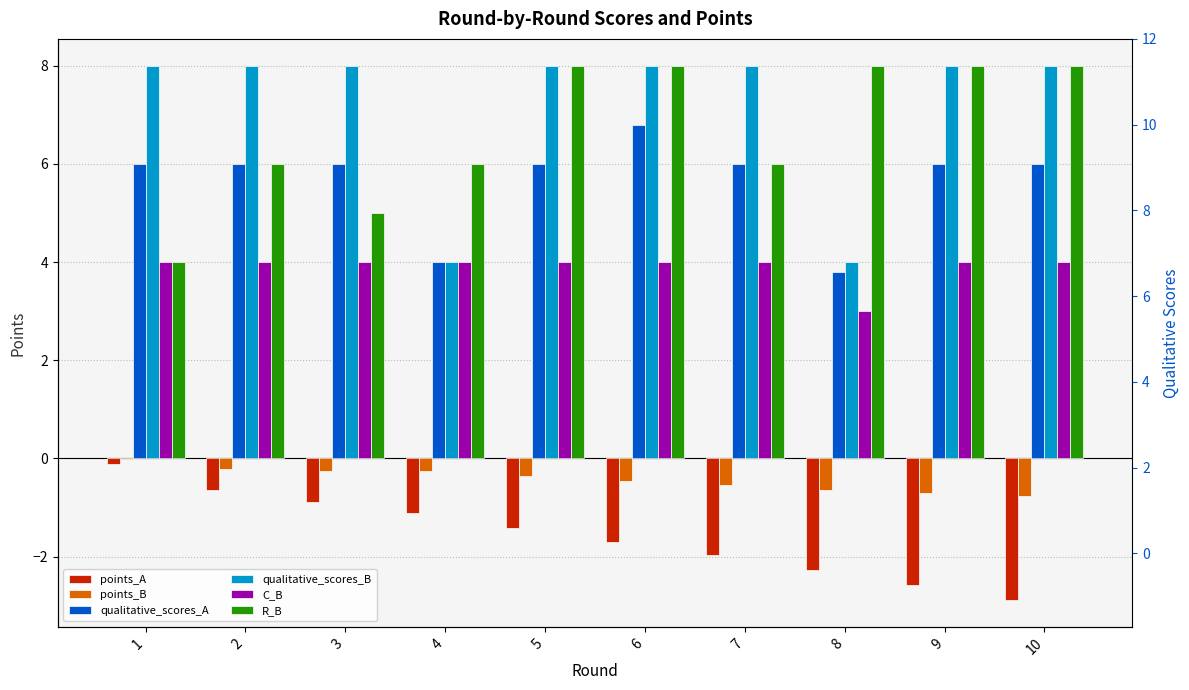

What is the value of the qualitative_scores_A bar at the 3rd from the left?

6.0